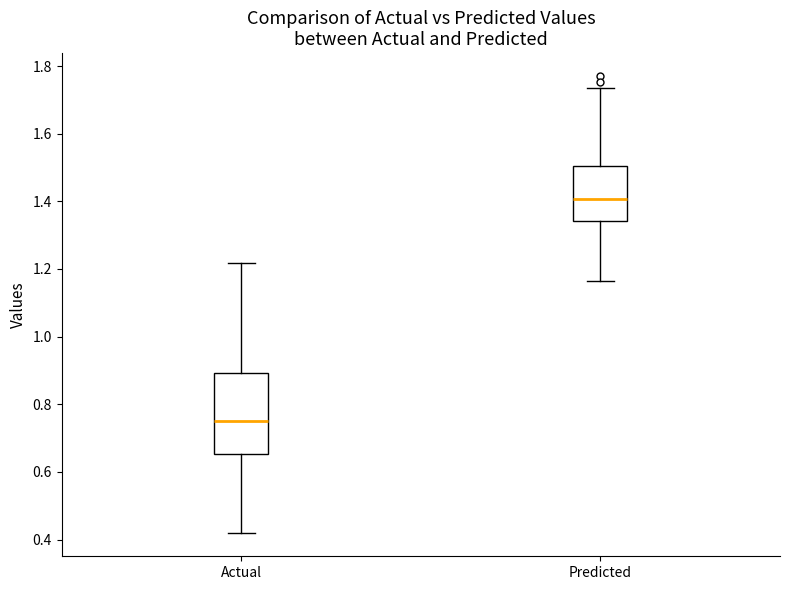

Reading left to right, read every box against the y-axis: the position of its median line, the range the box covers, and the ends of its whiskers. The values are not printed on the chart, so give them approximately, as read against the axis.

Actual: median 0.74, box 0.66 to 0.90, whiskers 0.42 to 1.22
Predicted: median 1.40, box 1.34 to 1.50, whiskers 1.16 to 1.74